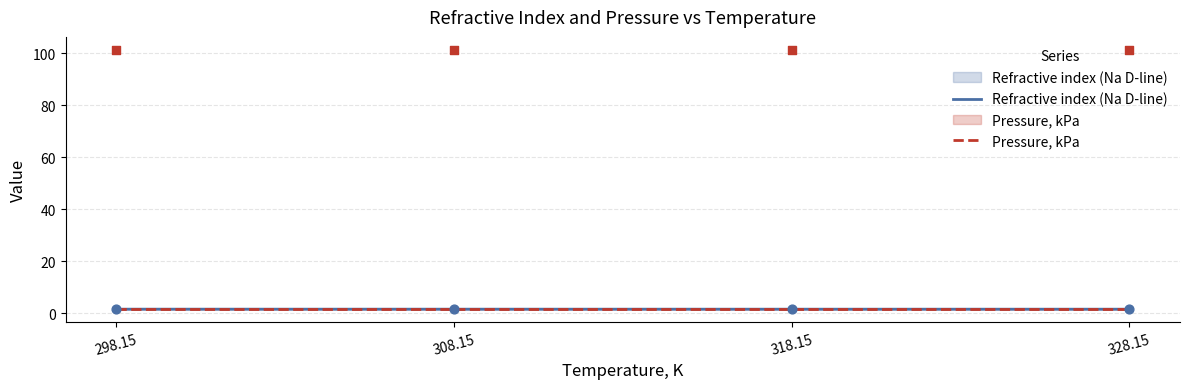

Approximately how many times larger is the value at 308.15 compared to 298.15?

1.0